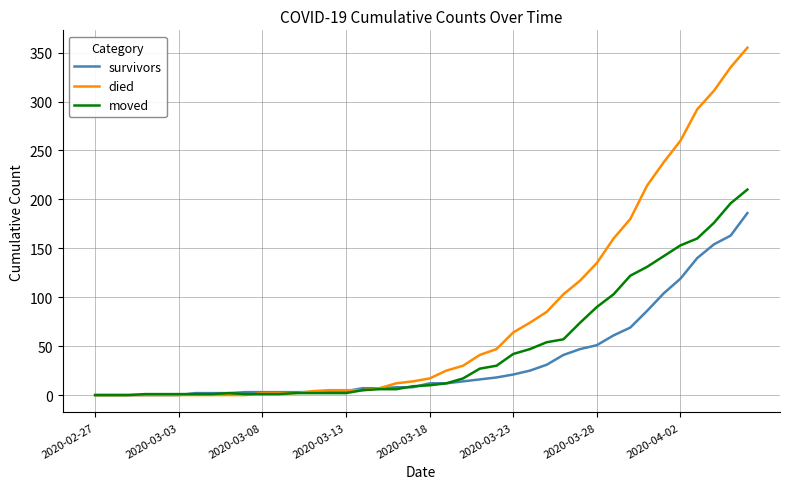

What is the highest value of the moved series?

210